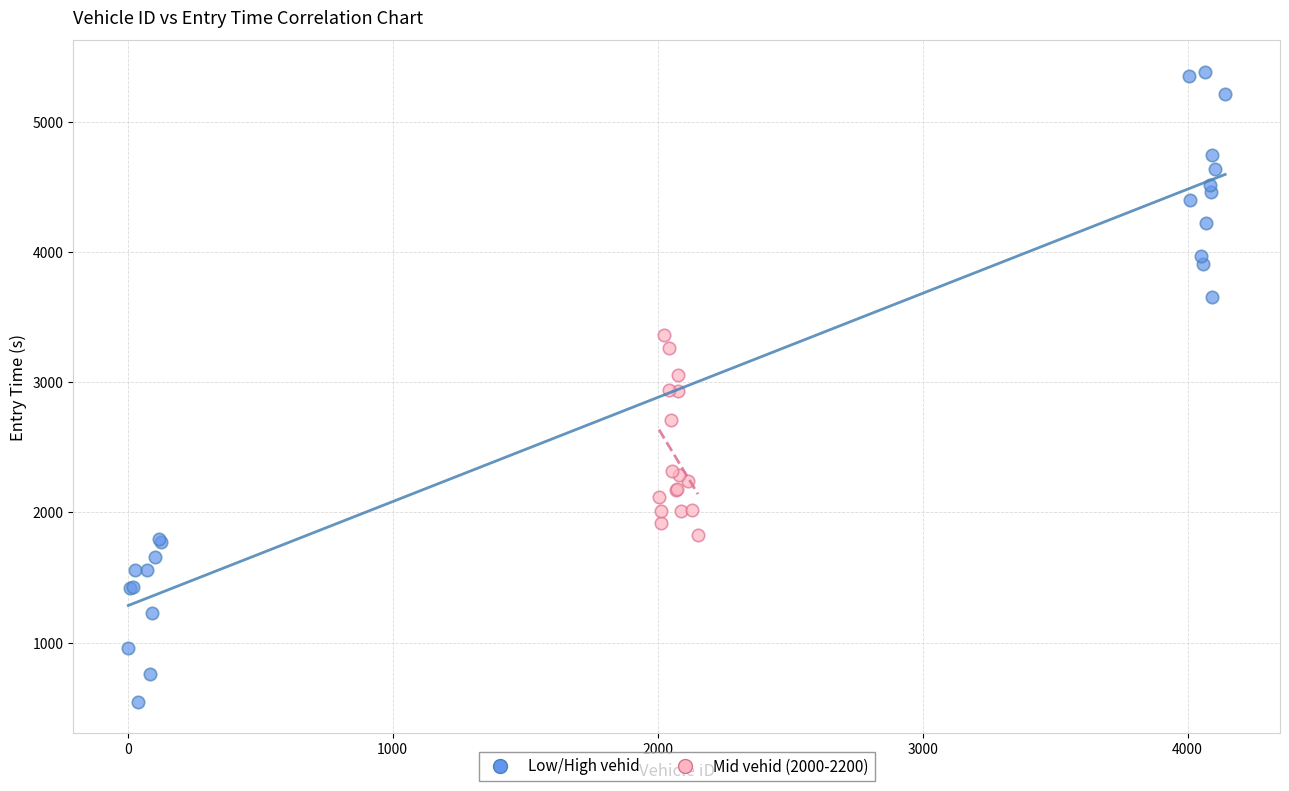

What are all the series names shown in the legend?

Low/High vehid, Mid vehid (2000-2200)